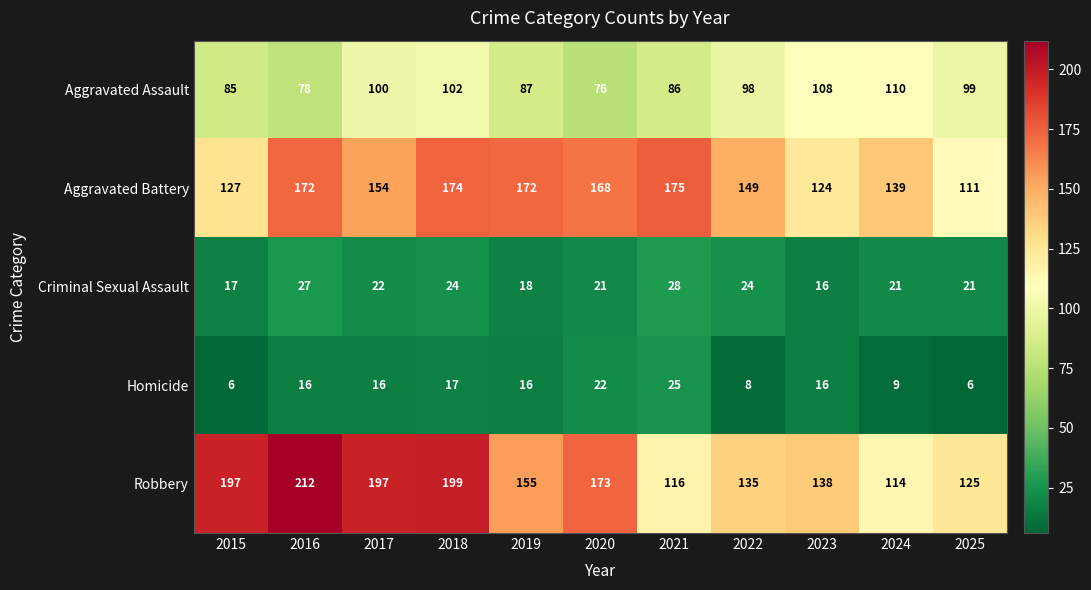

Between 2018 and 2019, which series saw the biggest shift?

Robbery